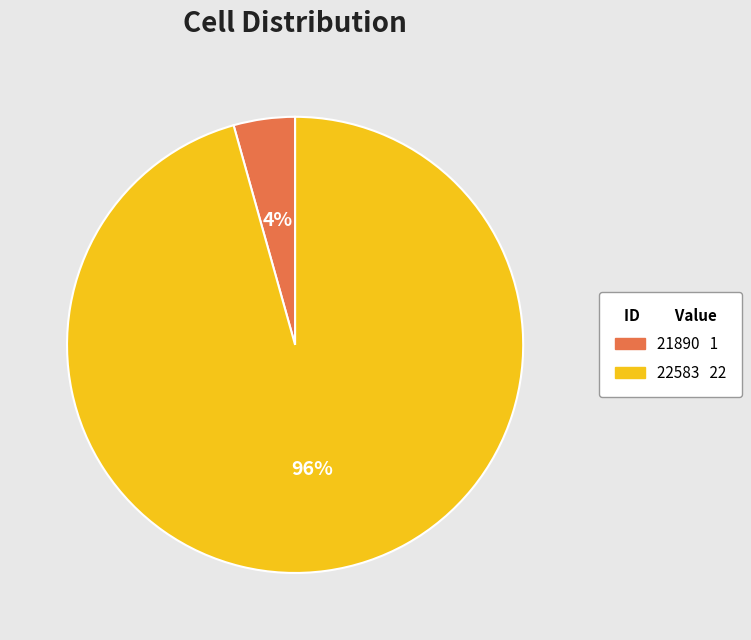

True or false: 21890 accounts for 18% of the total.

False